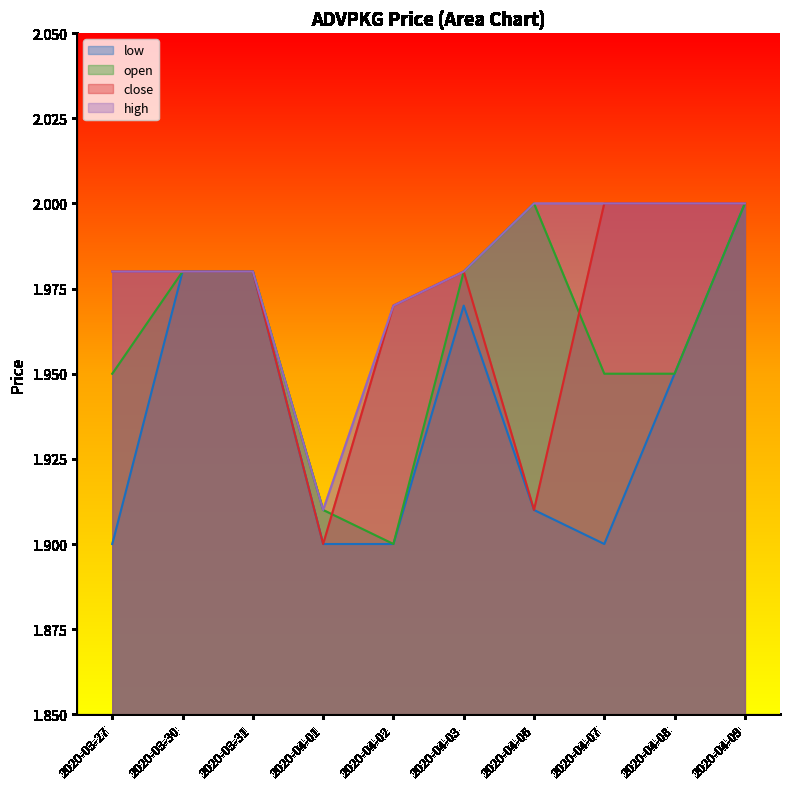

What is the label of the 3rd point from the right?

2020-04-07